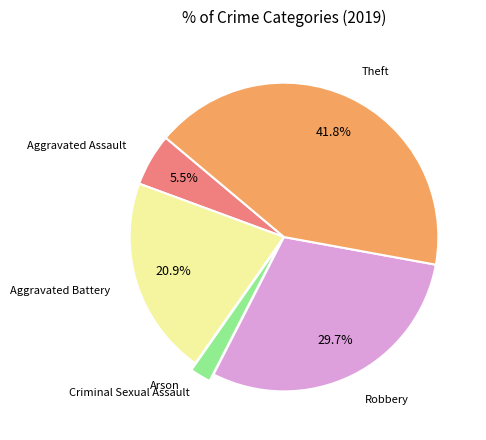

Is there a majority slice in this chart?

No